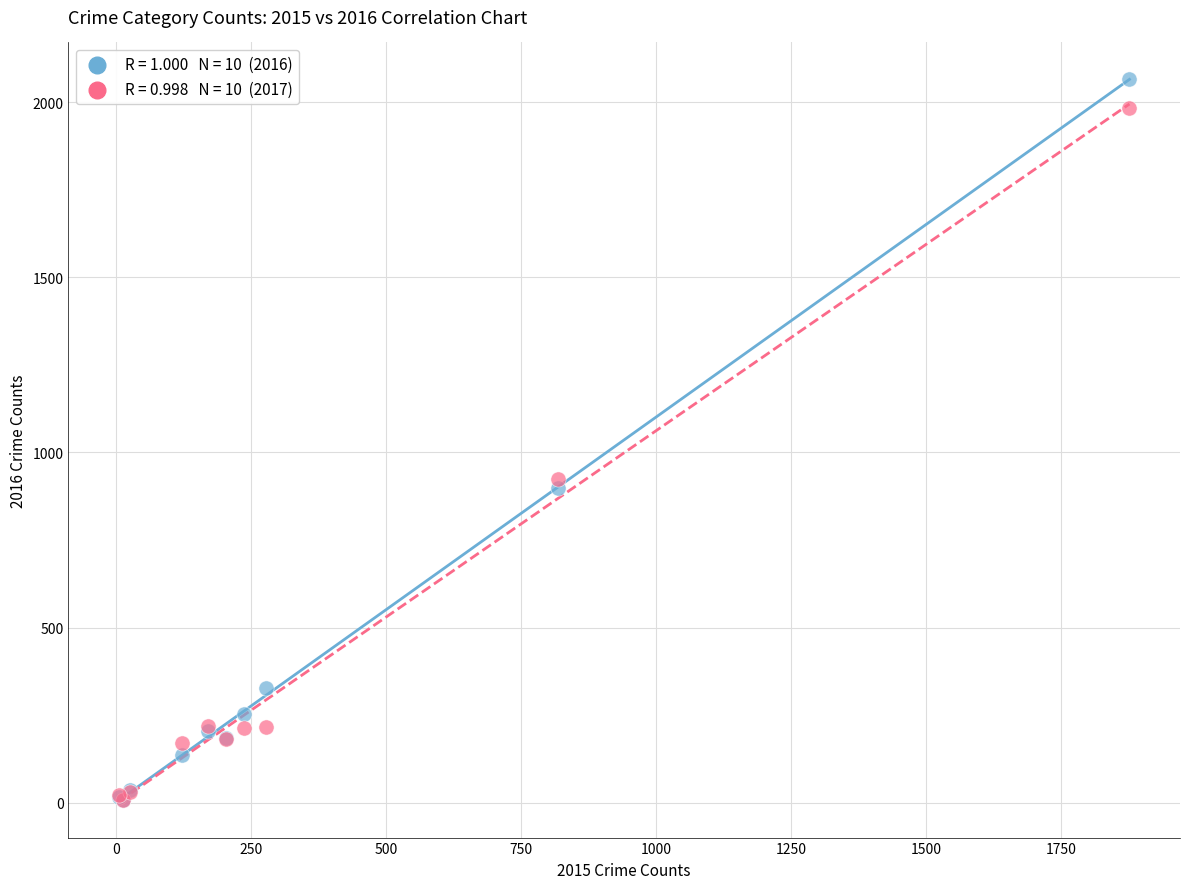

Across all series, what Y value is closest to 1037?

923